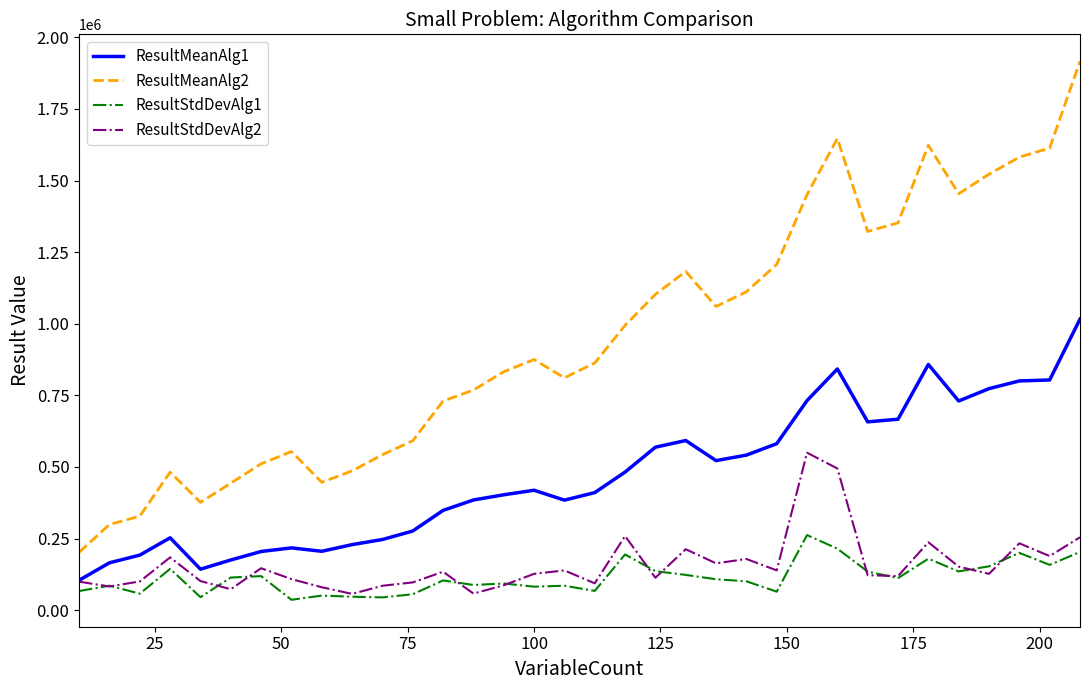

Which series has the largest range (max minus min)?

ResultMeanAlg2